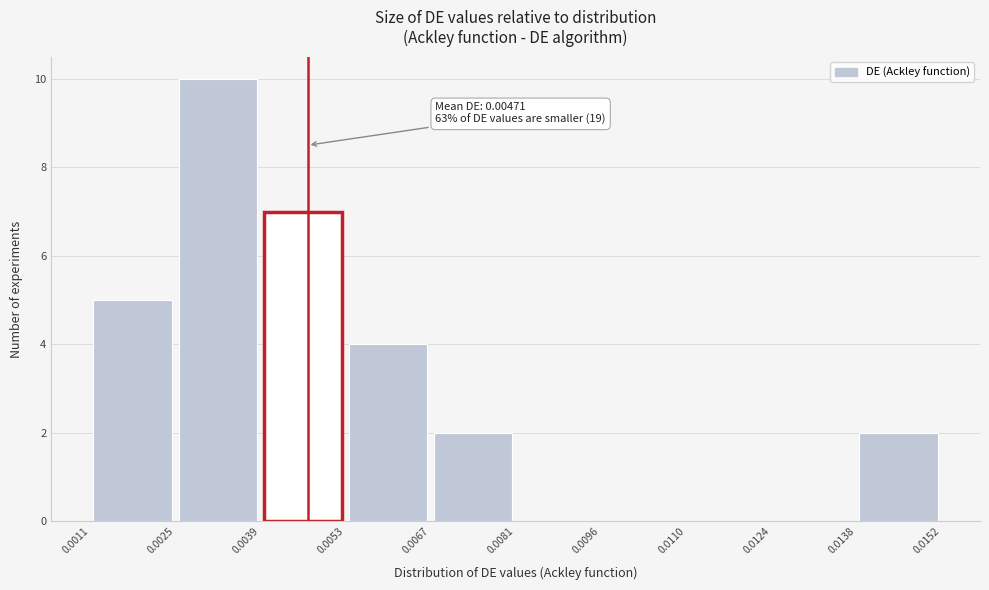

Over which range of the x-axis is the bar tallest?

0.0025 to 0.0039